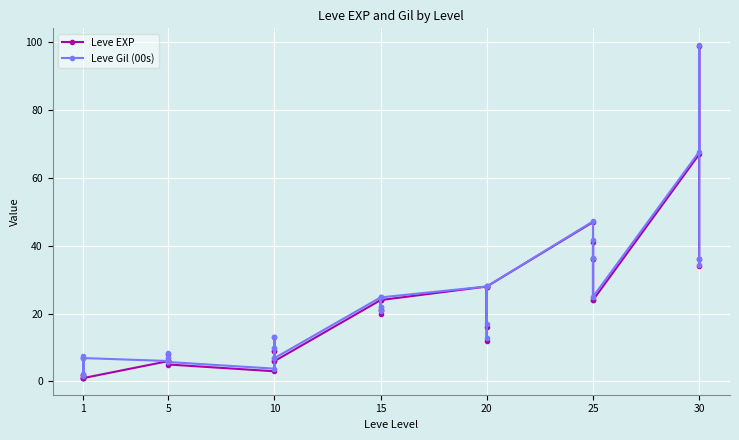

At which label is Leve EXP closest to 50?

25